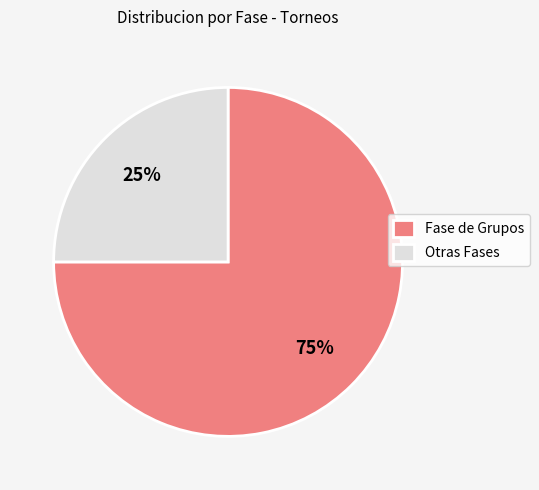

What percentage is the Otras Fases slice, to the nearest percent?

25%